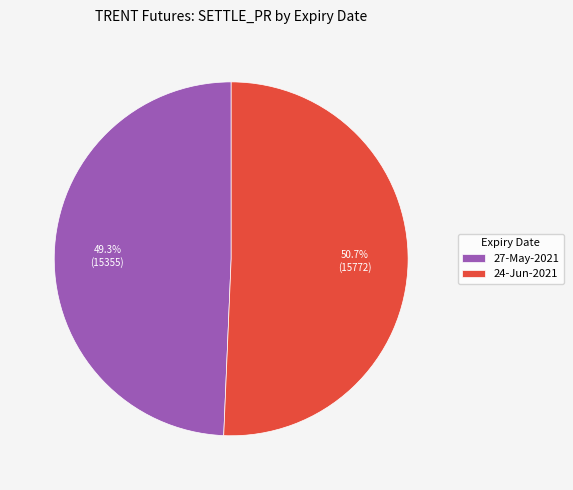

What is the majority slice?

24-Jun-2021